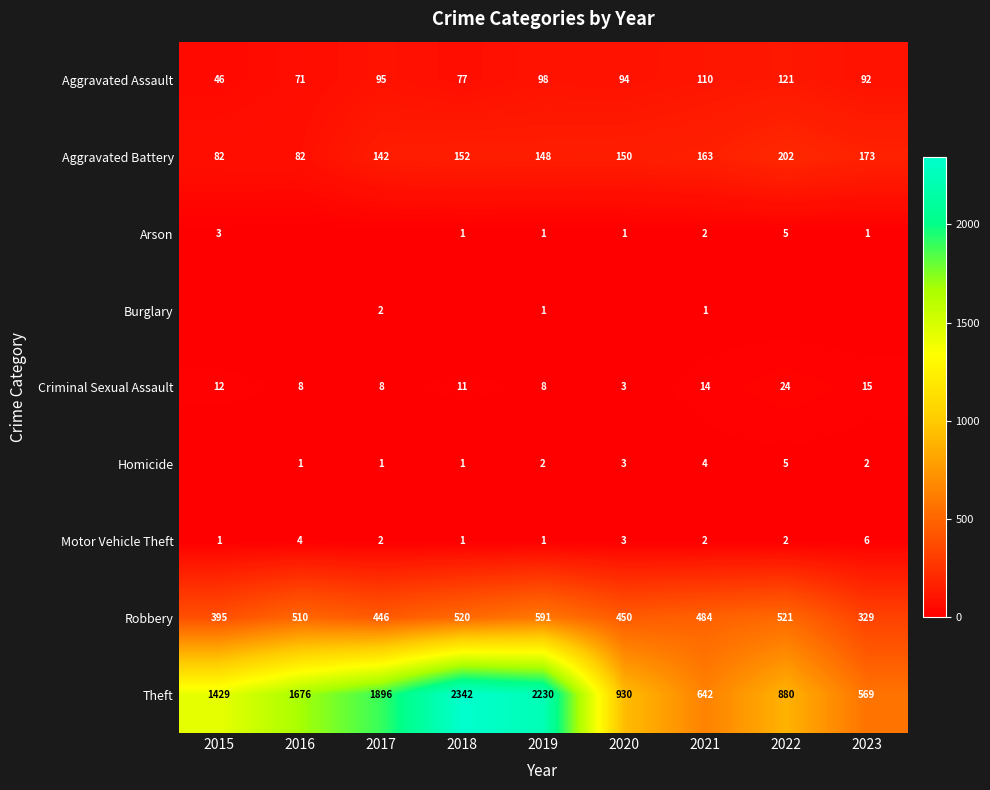

At which category is the sum across all series the highest?

2018